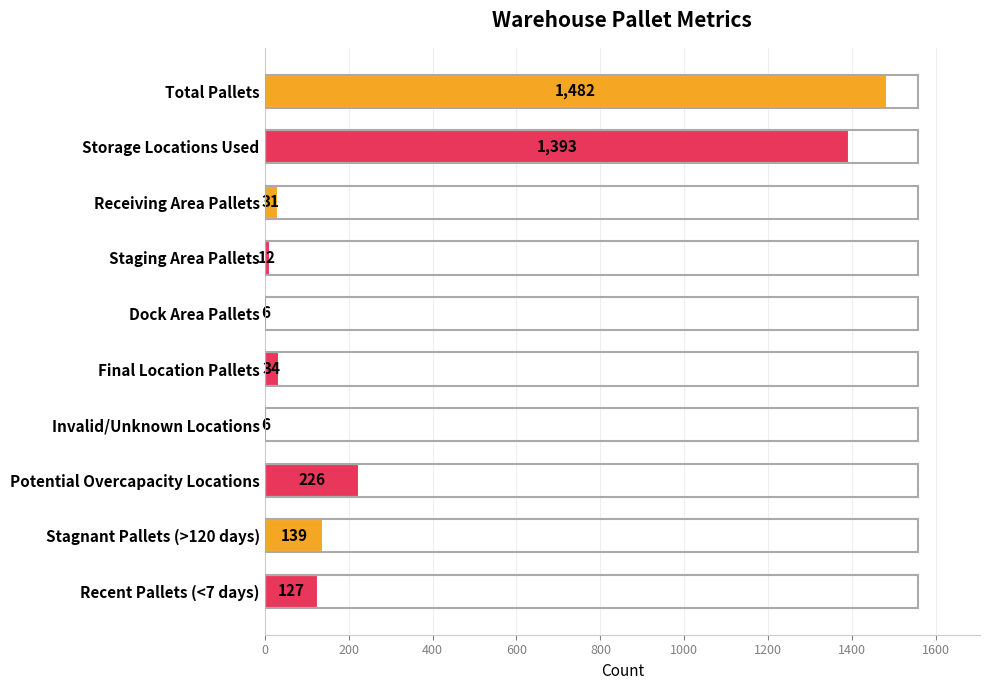

What is the change in value from Total Pallets to Stagnant Pallets (>120 days)?

-1343